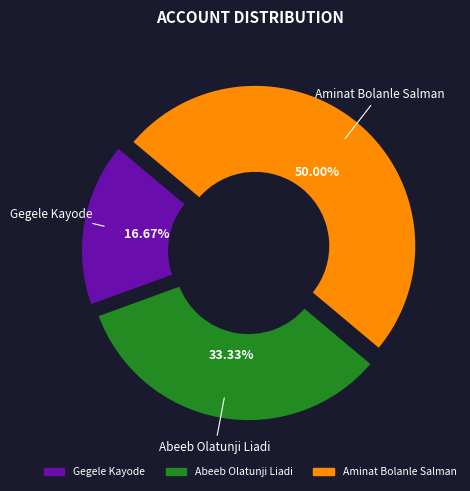

Which slice is the smallest?

Gegele Kayode